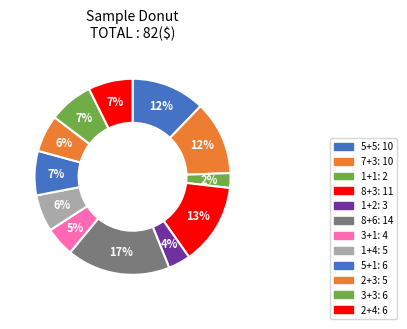

Is it true that 2+4 is 7% of the pie?

True